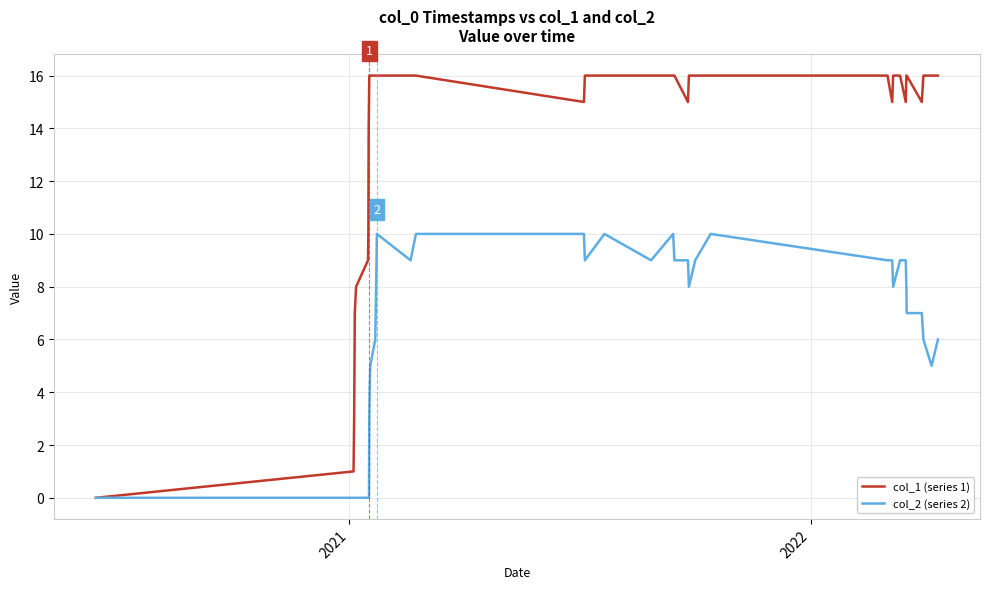

Rank the series by their average value, from lowest to highest.

col_2 (series 2), col_1 (series 1)